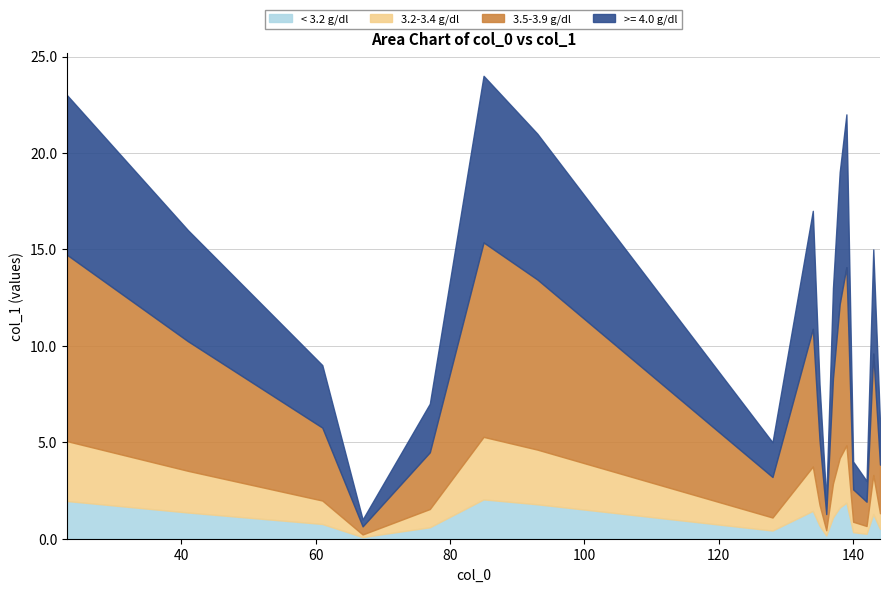

Where is the first local minimum?

67